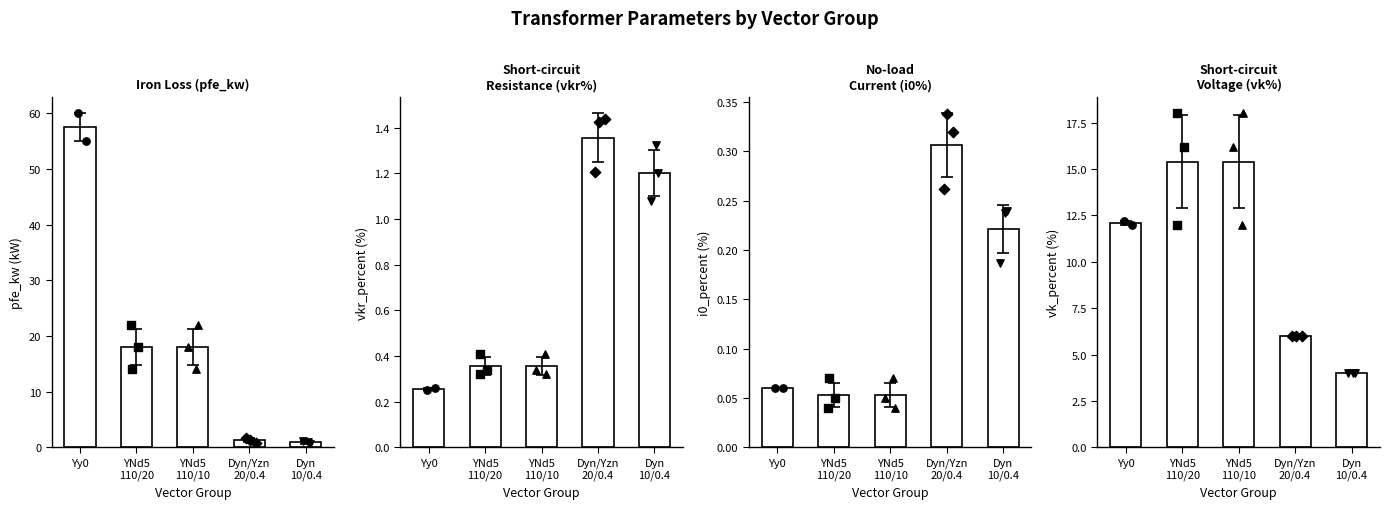

What are all the series names shown in the legend?

pfe_kw, vkr_percent, i0_percent, vk_percent